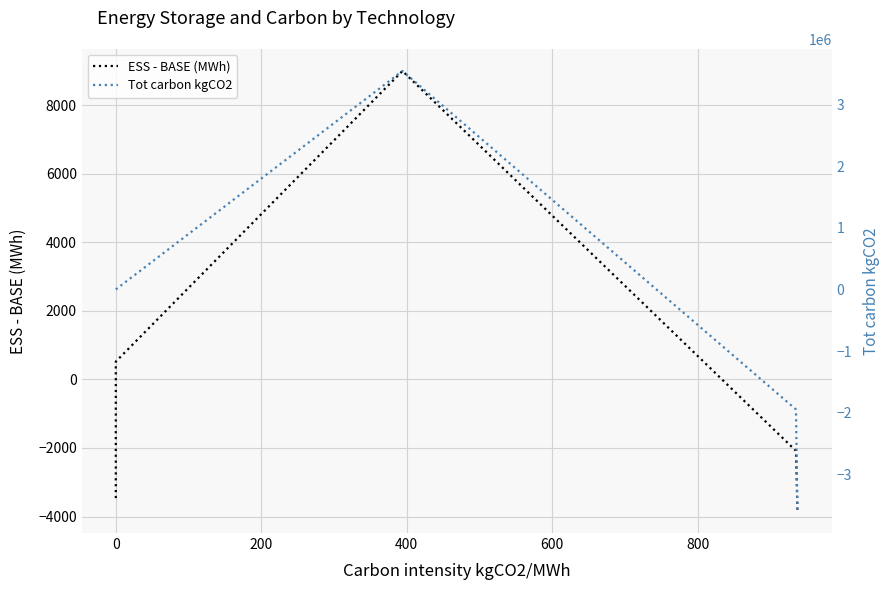

List the series in order of their overall mean, lowest first.

Tot carbon kgCO2, ESS - BASE (MWh)